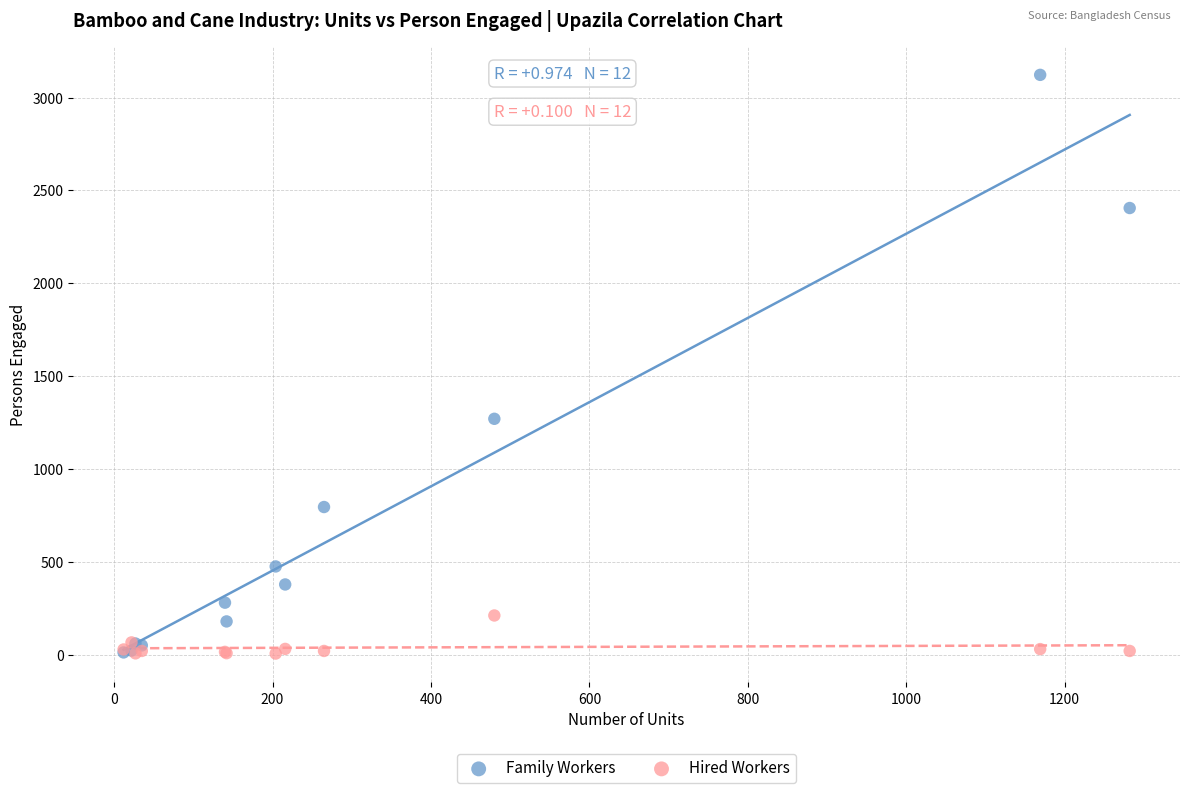

Which series has the largest Y range (max minus min)?

Family Workers